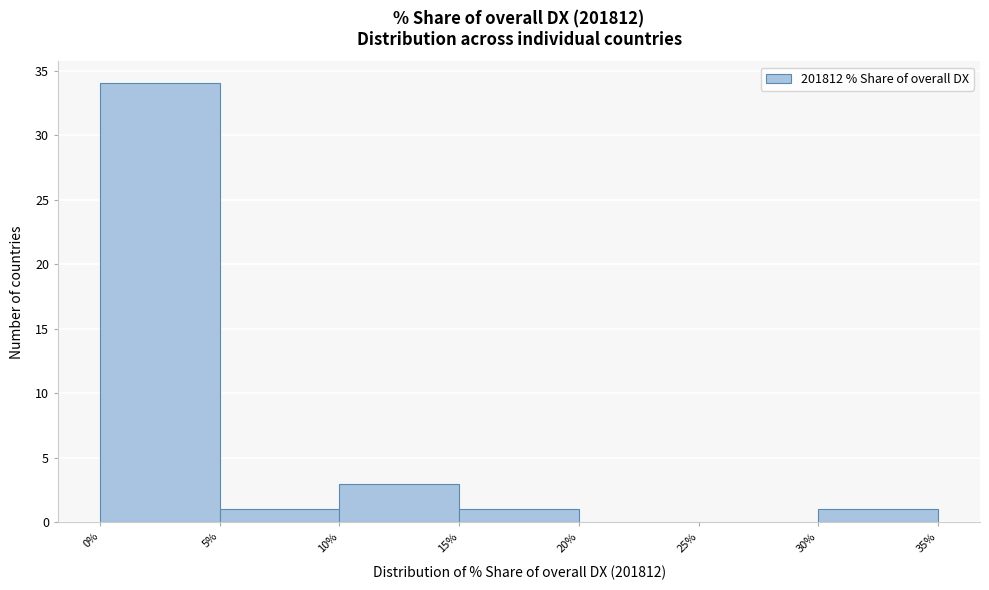

Reading left to right, list every bar in this chart as the range it spans on the x-axis followed by its height. The values are not printed on the chart, so give them approximately, as read against the axis.

0% to 5%: 34
5% to 10%: 1
10% to 15%: 3
15% to 20%: 1
20% to 25%: 0
25% to 30%: 0
30% to 35%: 1